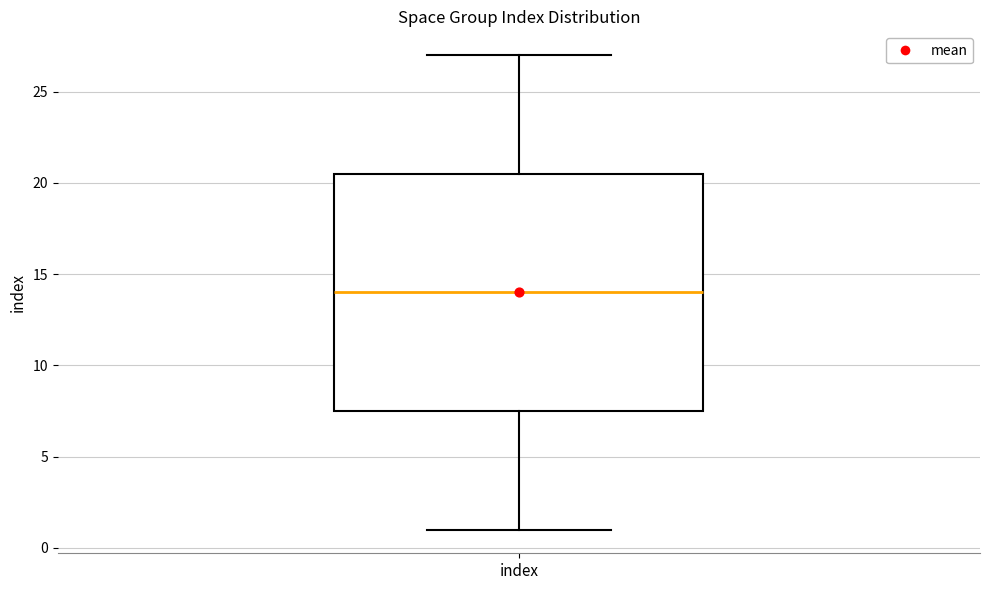

Where is the upper edge of the box for index on the y-axis? The values are not printed on the chart, so give them approximately, as read against the axis.

20.5